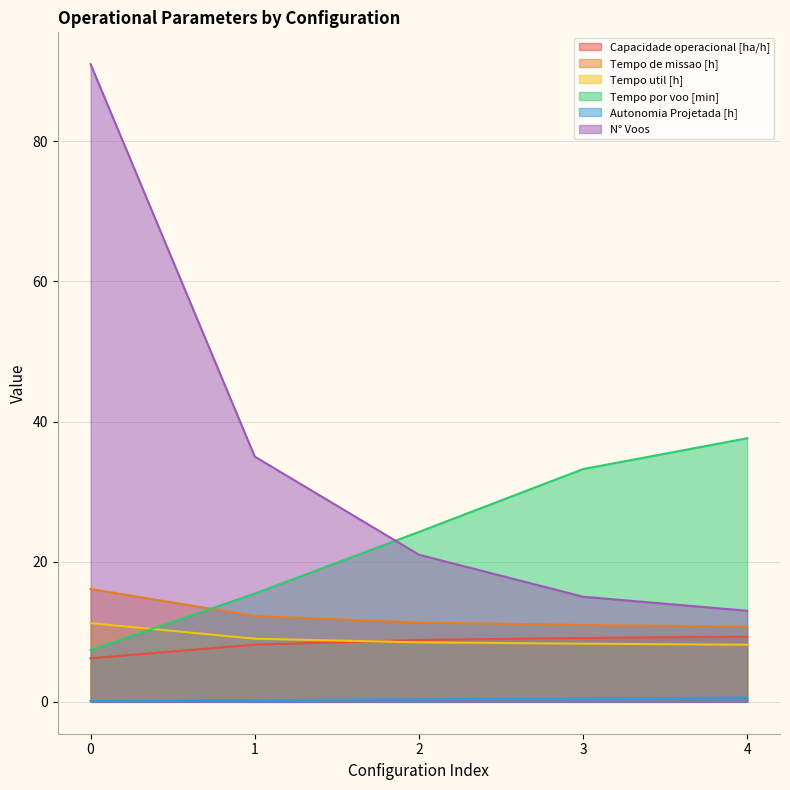

What is the value of the Tempo por voo [min] point at the 5th from the left?

37.6